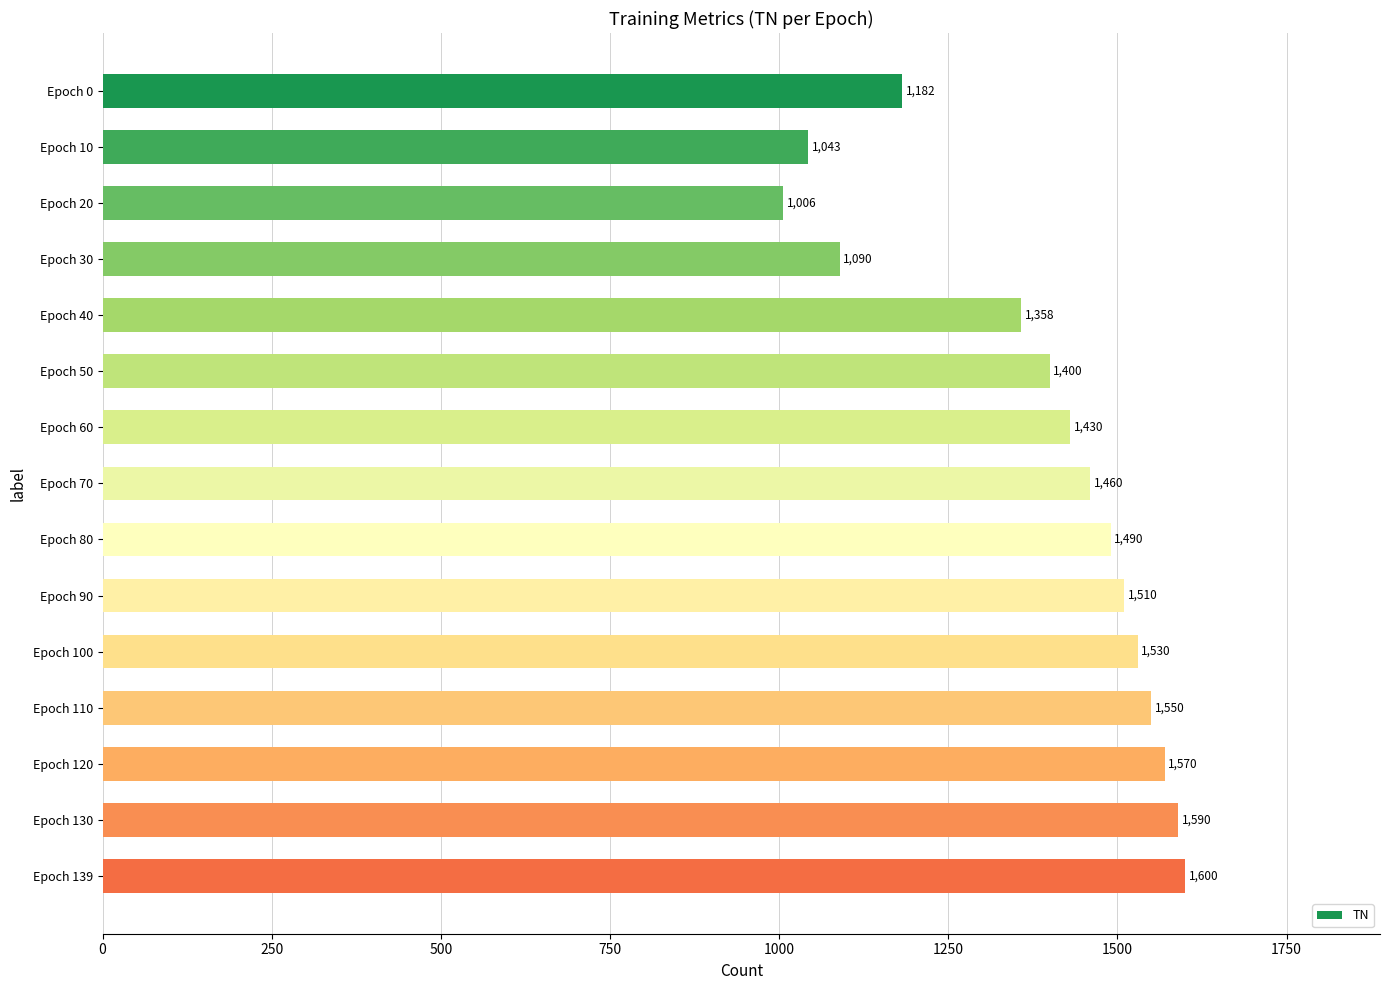

What is the maximum value shown in the chart?

1600